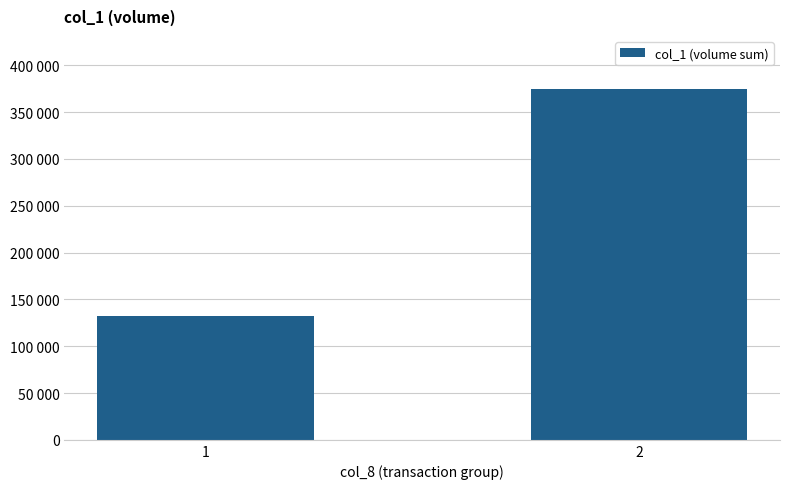

Does the chart contain any negative values?

No